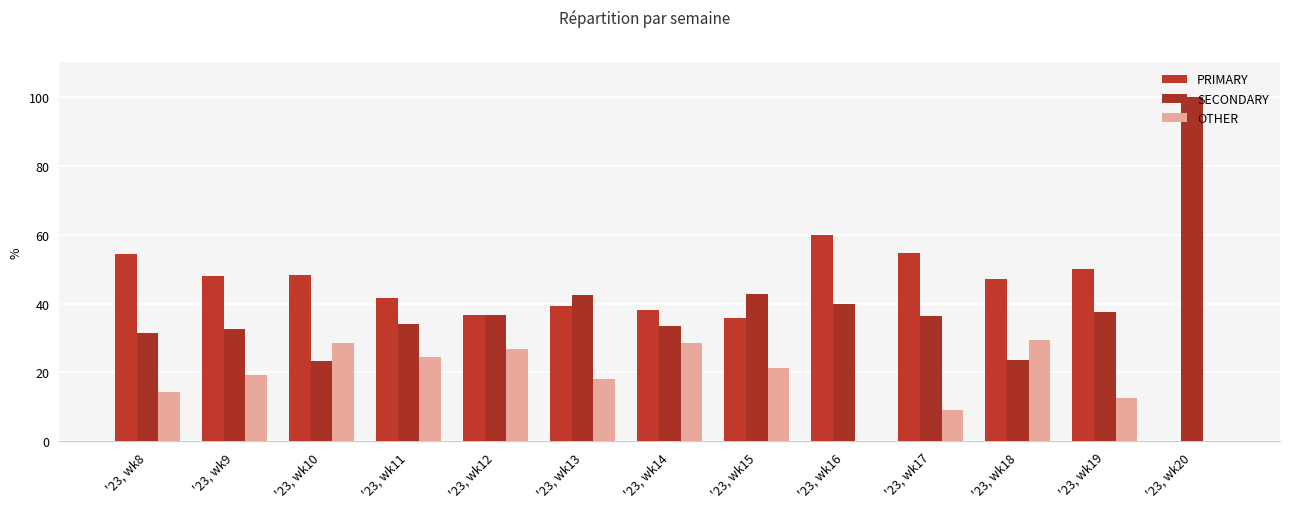

How many groups of bars are there?

13